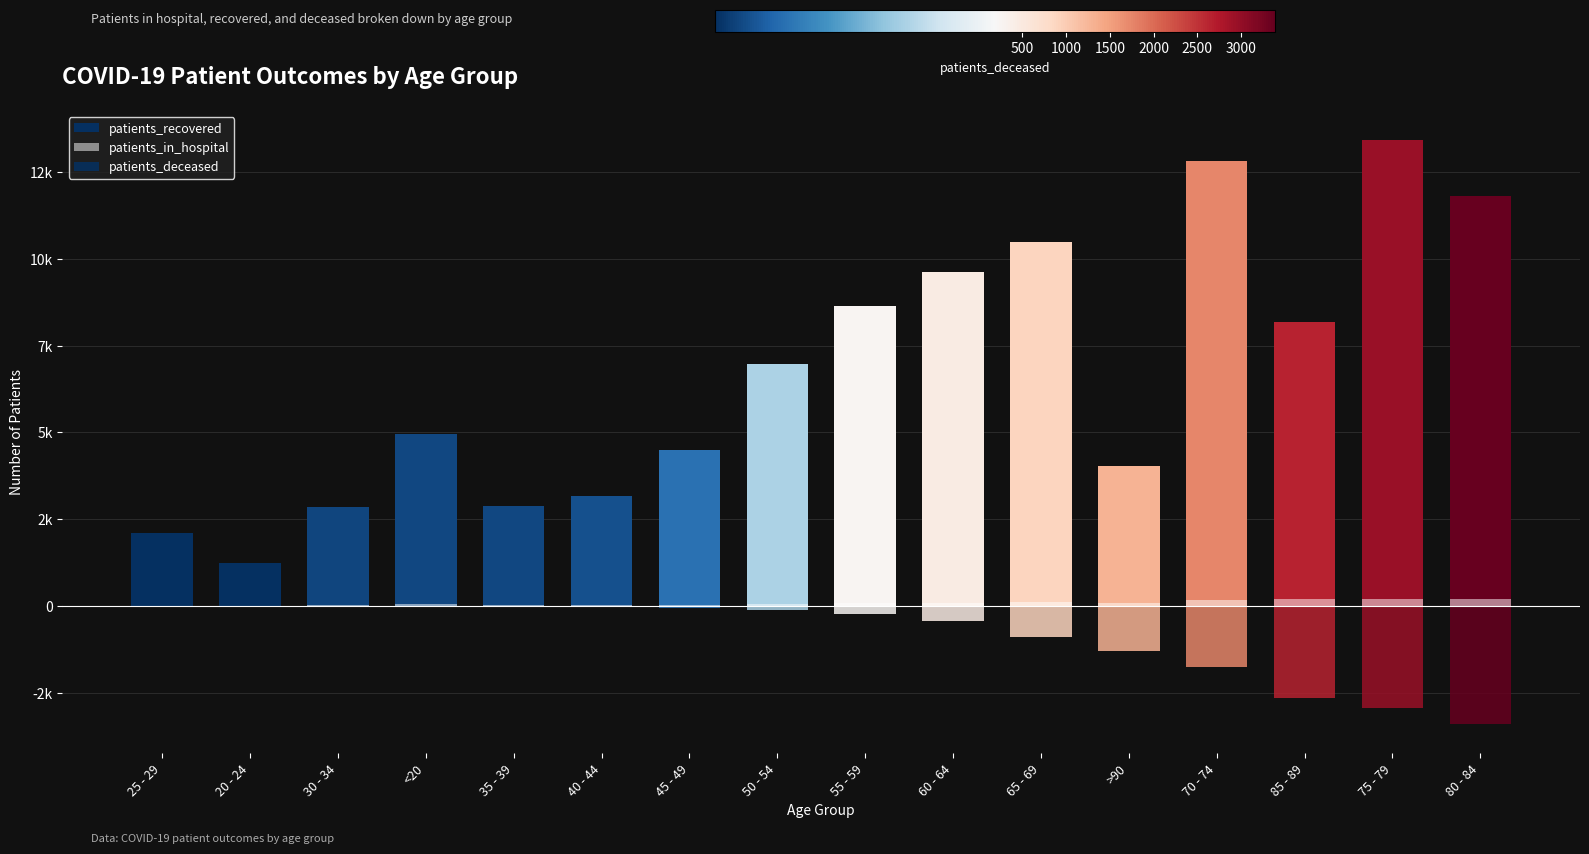

How many values in the patients_deceased series are below -129?

8